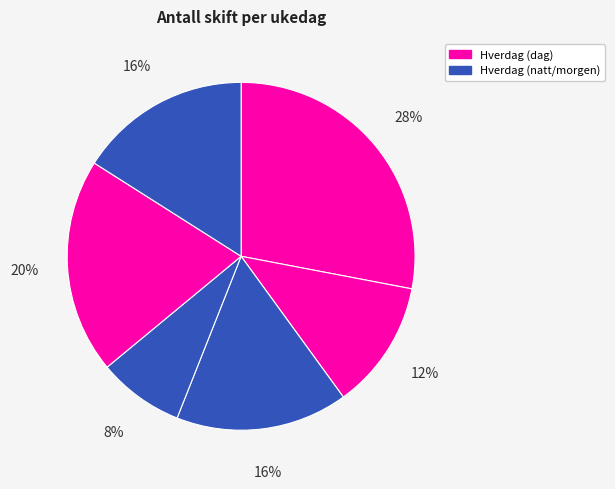

Is there any slice that represents more than half of the pie?

No